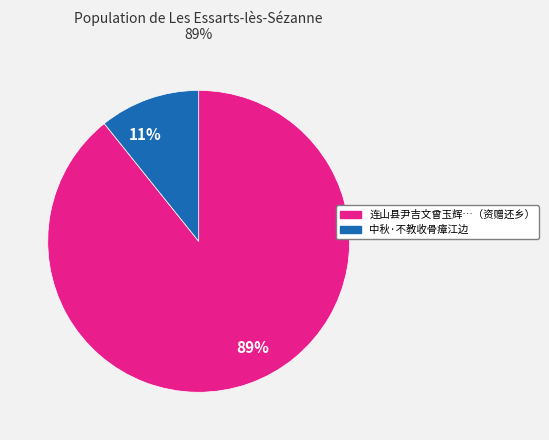

Which category has the smallest portion of the pie?

11%